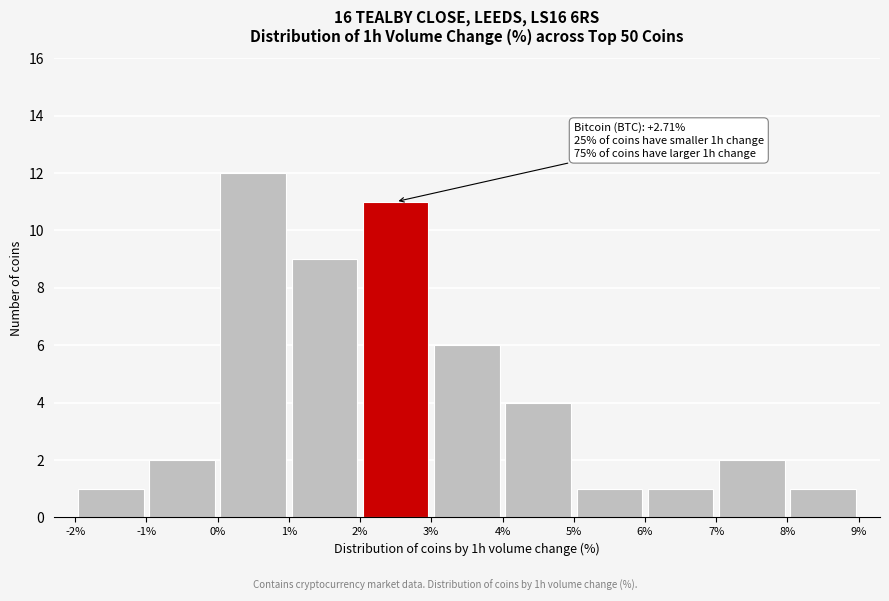

Over which range of the x-axis is the bar tallest?

0% to 1%